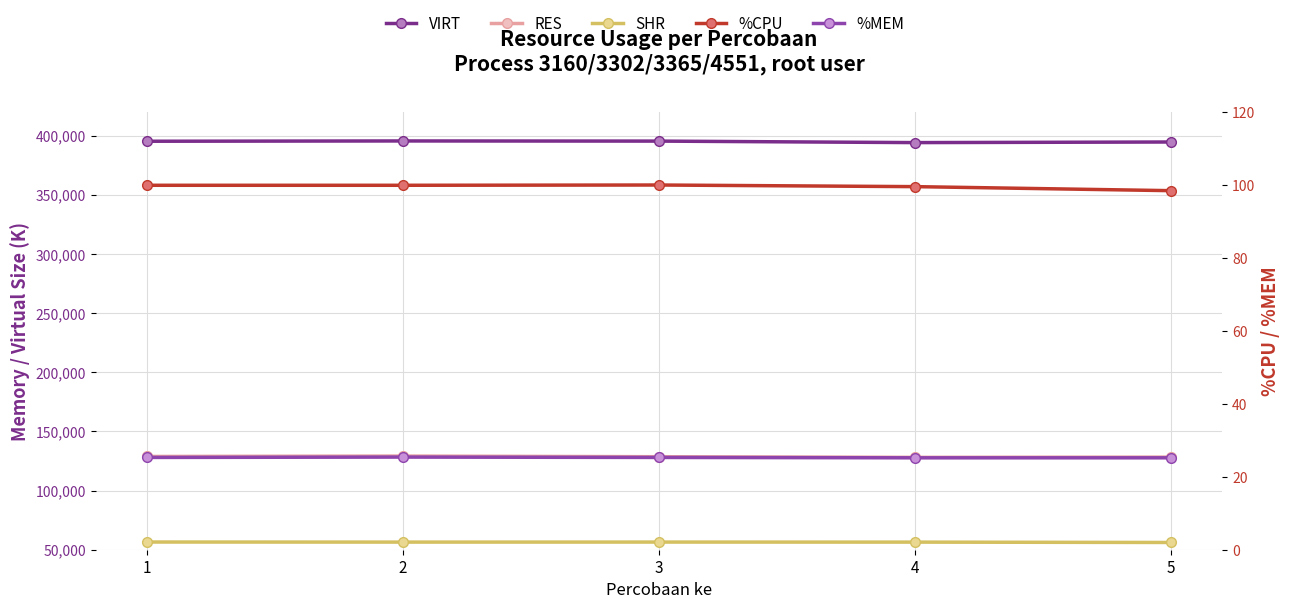

Is it true that SHR equals 56472.0 at 3?

True